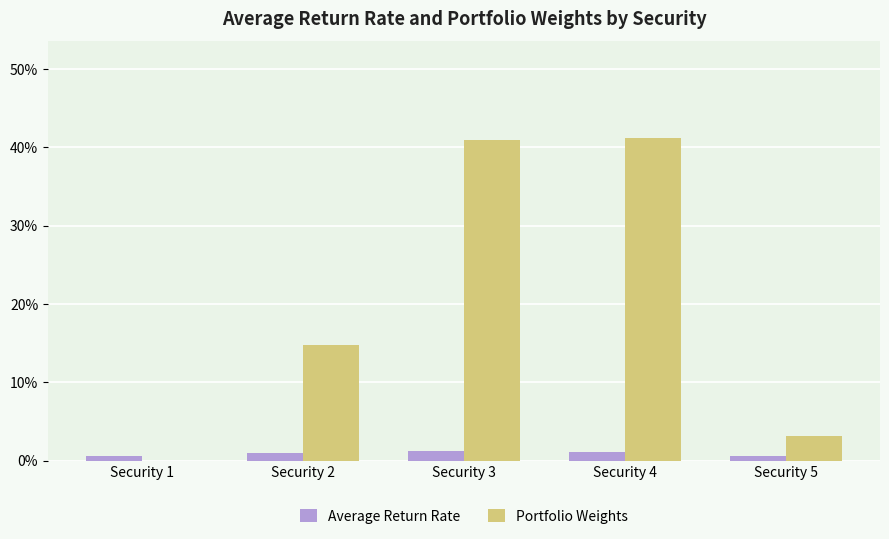

Reading left to right, what are all the values shown in this chart?

Average Return Rate: 0.0	0.0	0.0	0.0	0.0
Portfolio Weights: 0.0	0.1	0.4	0.4	0.0